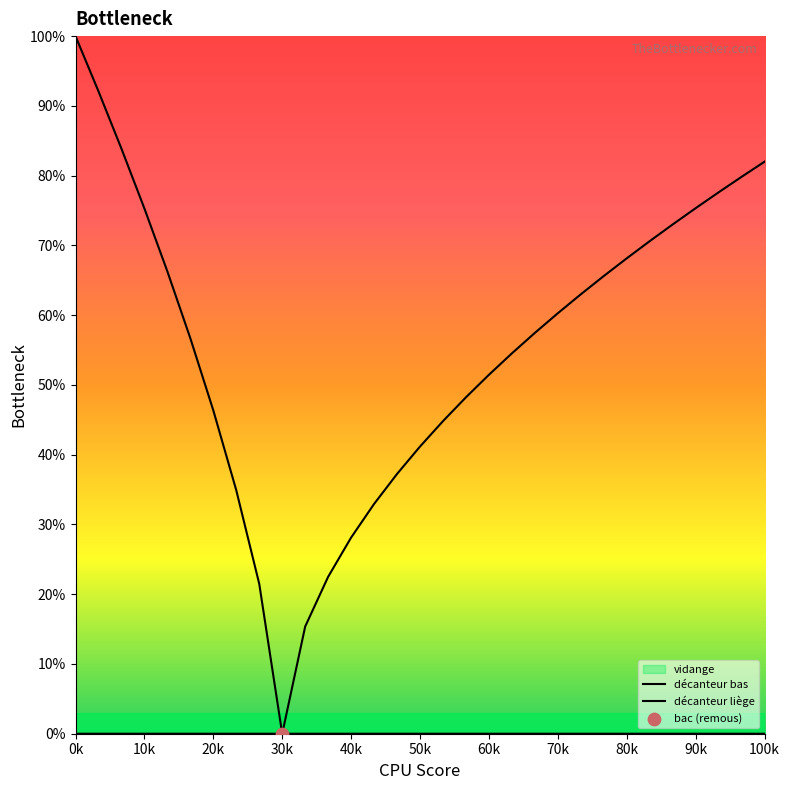

Which series reaches the maximum Y coordinate?

décanteur bas